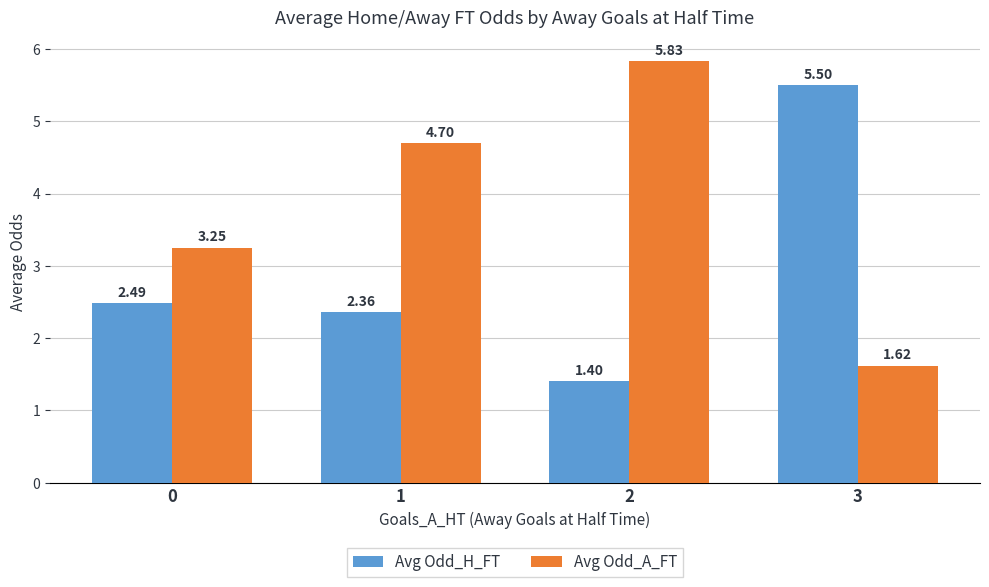

How many data points in Avg Odd_H_FT are less than 2?

1